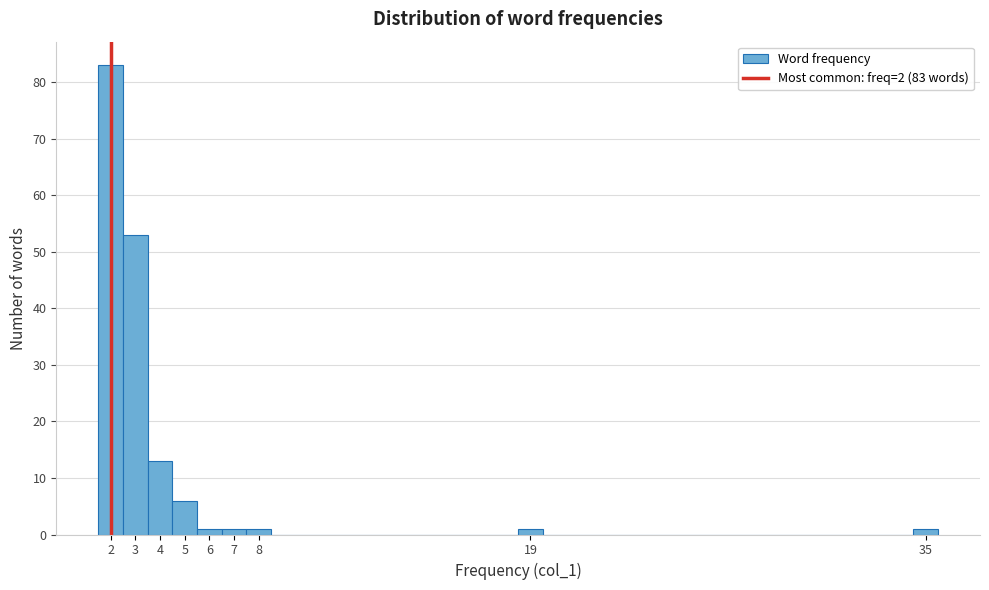

Over which range of the x-axis is the bar tallest?

1.5 to 2.5